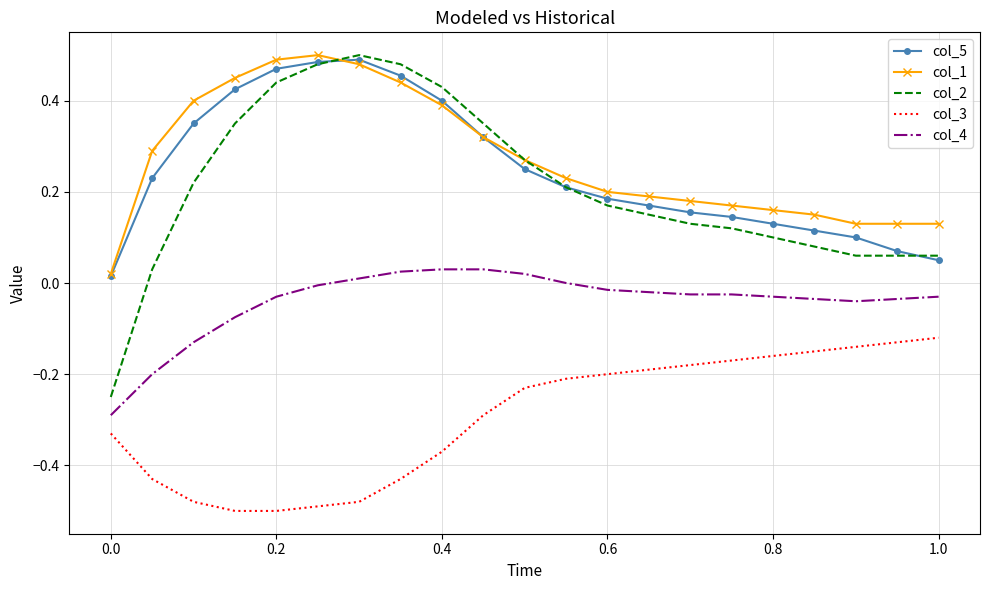

True or false: col_3 and col_2 intersect in this chart.

False